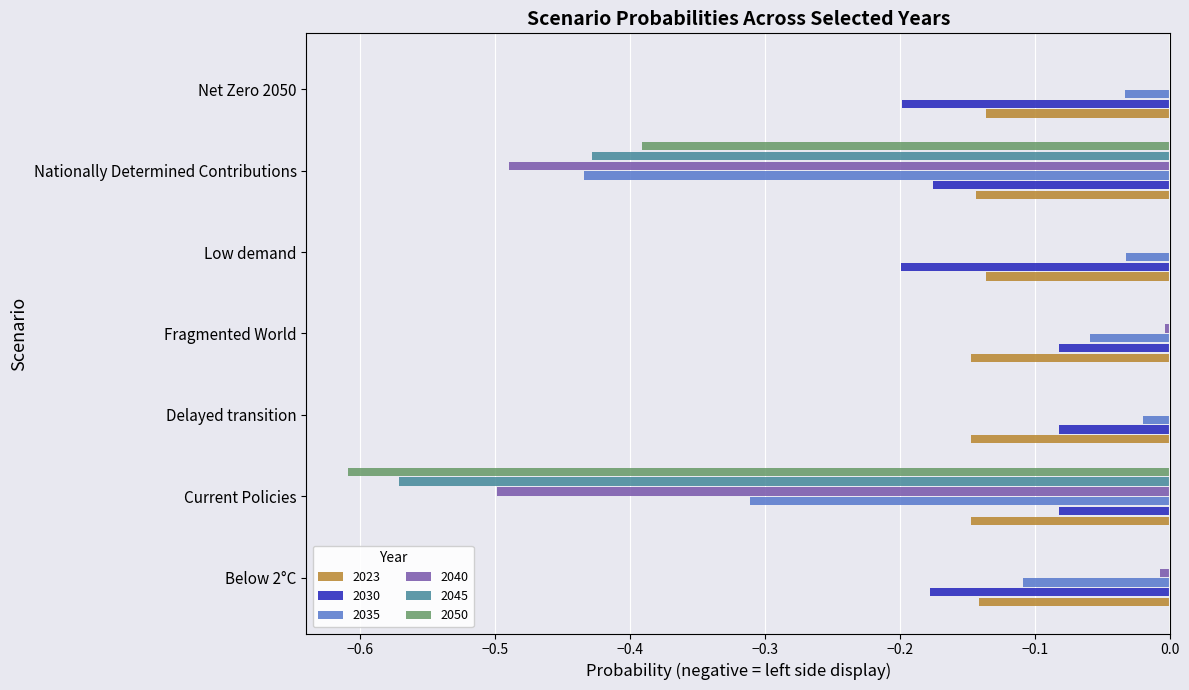

What are all the series names shown in the legend?

2023, 2030, 2035, 2040, 2045, 2050